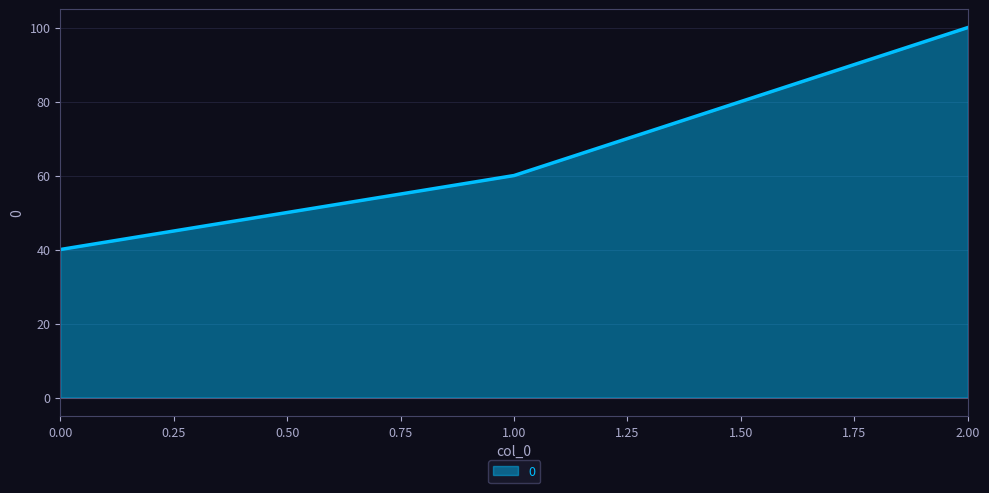

Read the value at 2.00, to the nearest 5.

100